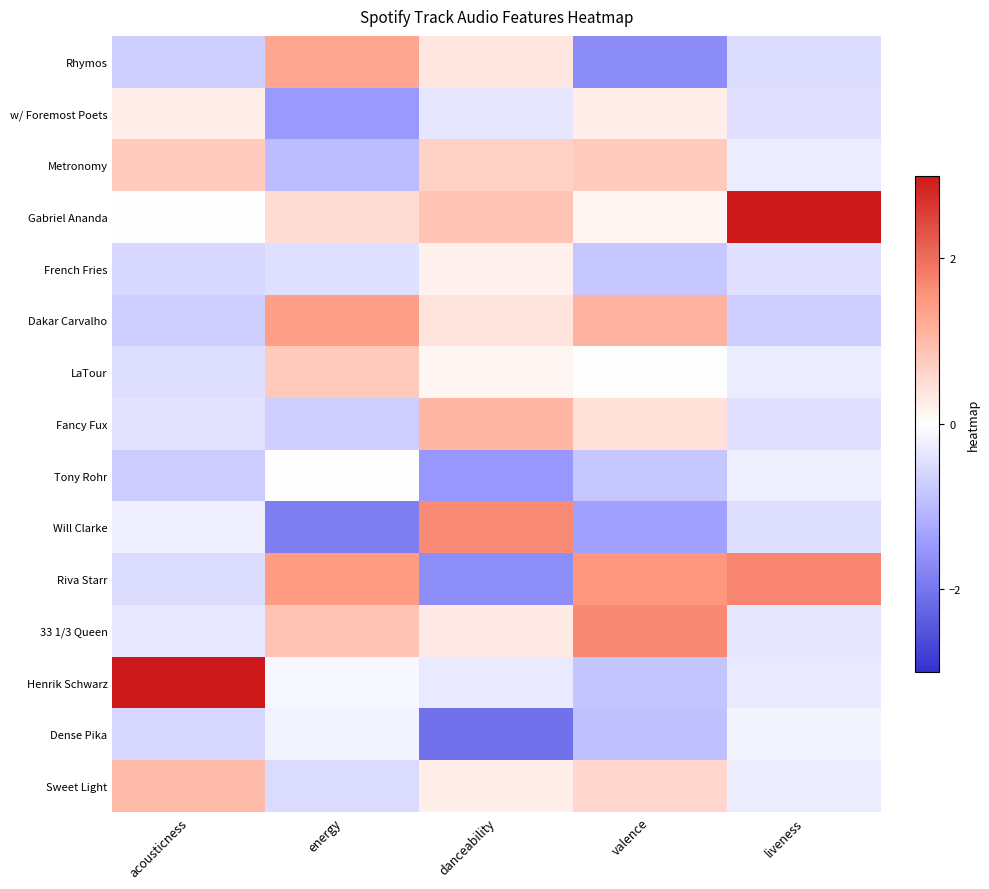

Reading left to right, list all the values displayed in this chart.

Rhymos: acousticness=-0.7	energy=1.3	danceability=0.4	valence=-1.7	liveness=-0.5
w/ Foremost Poets: acousticness=0.3	energy=-1.5	danceability=-0.4	valence=0.2	liveness=-0.4
Metronomy: acousticness=0.8	energy=-1.0	danceability=0.7	valence=0.8	liveness=-0.3
Gabriel Ananda: acousticness=0.0	energy=0.5	danceability=0.9	valence=0.1	liveness=3.2
French Fries: acousticness=-0.6	energy=-0.5	danceability=0.2	valence=-0.8	liveness=-0.4
Dakar Carvalho: acousticness=-0.7	energy=1.4	danceability=0.4	valence=1.1	liveness=-0.7
LaTour: acousticness=-0.5	energy=0.8	danceability=0.1	valence=0.0	liveness=-0.3
Fancy Fux: acousticness=-0.4	energy=-0.7	danceability=1.1	valence=0.4	liveness=-0.4
Tony Rohr: acousticness=-0.7	energy=-0.0	danceability=-1.5	valence=-0.8	liveness=-0.2
Will Clarke: acousticness=-0.2	energy=-1.9	danceability=1.6	valence=-1.4	liveness=-0.5
Riva Starr: acousticness=-0.5	energy=1.4	danceability=-1.6	valence=1.5	liveness=1.7
33 1/3 Queen: acousticness=-0.3	energy=0.9	danceability=0.3	valence=1.7	liveness=-0.4
Henrik Schwarz: acousticness=3.2	energy=-0.1	danceability=-0.3	valence=-0.9	liveness=-0.3
Dense Pika: acousticness=-0.6	energy=-0.2	danceability=-2.1	valence=-0.9	liveness=-0.2
Sweet Light: acousticness=1.0	energy=-0.5	danceability=0.2	valence=0.6	liveness=-0.3